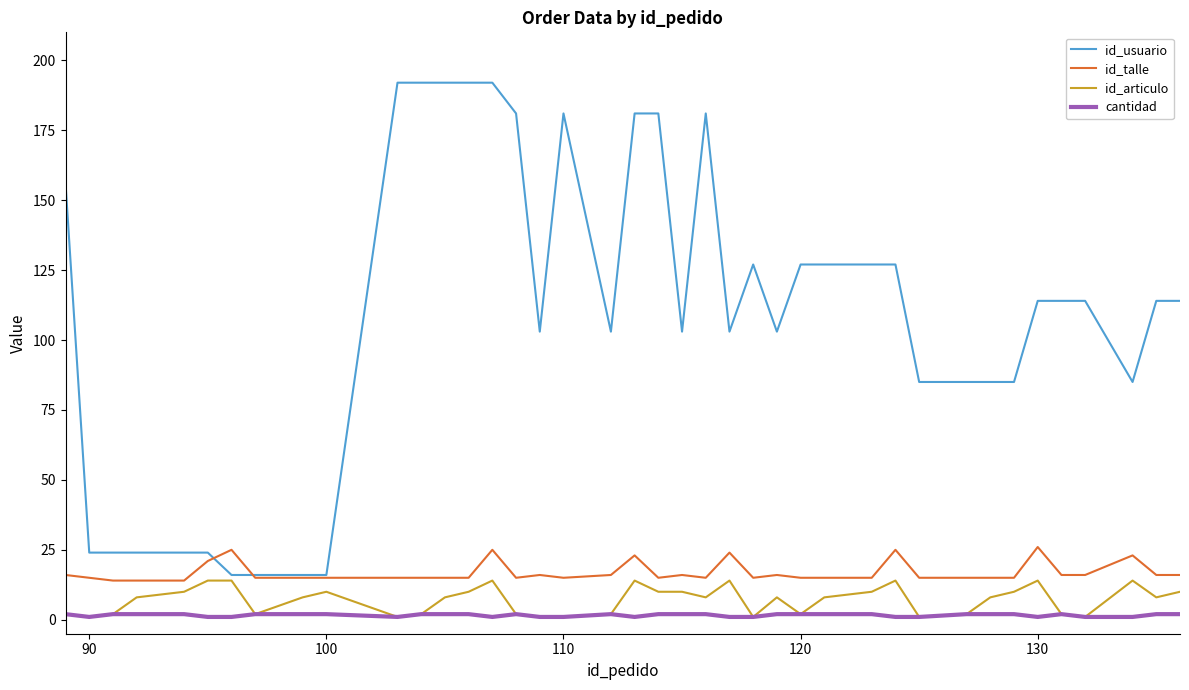

List the series in order of their peak value, highest first.

id_usuario, id_talle, id_articulo, cantidad